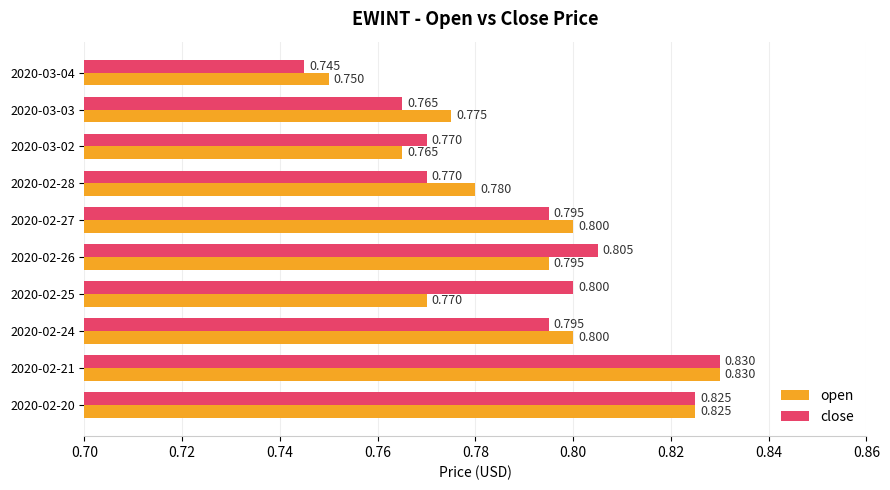

Which category has the highest value in the open series?

2020-02-21